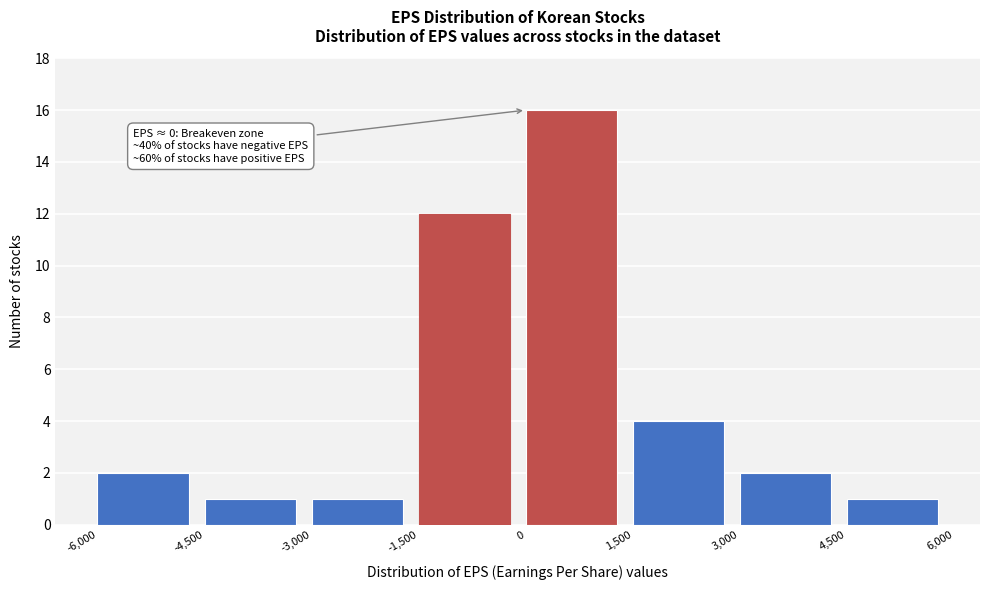

Which range on the x-axis has the tallest bar?

0 to 1,500